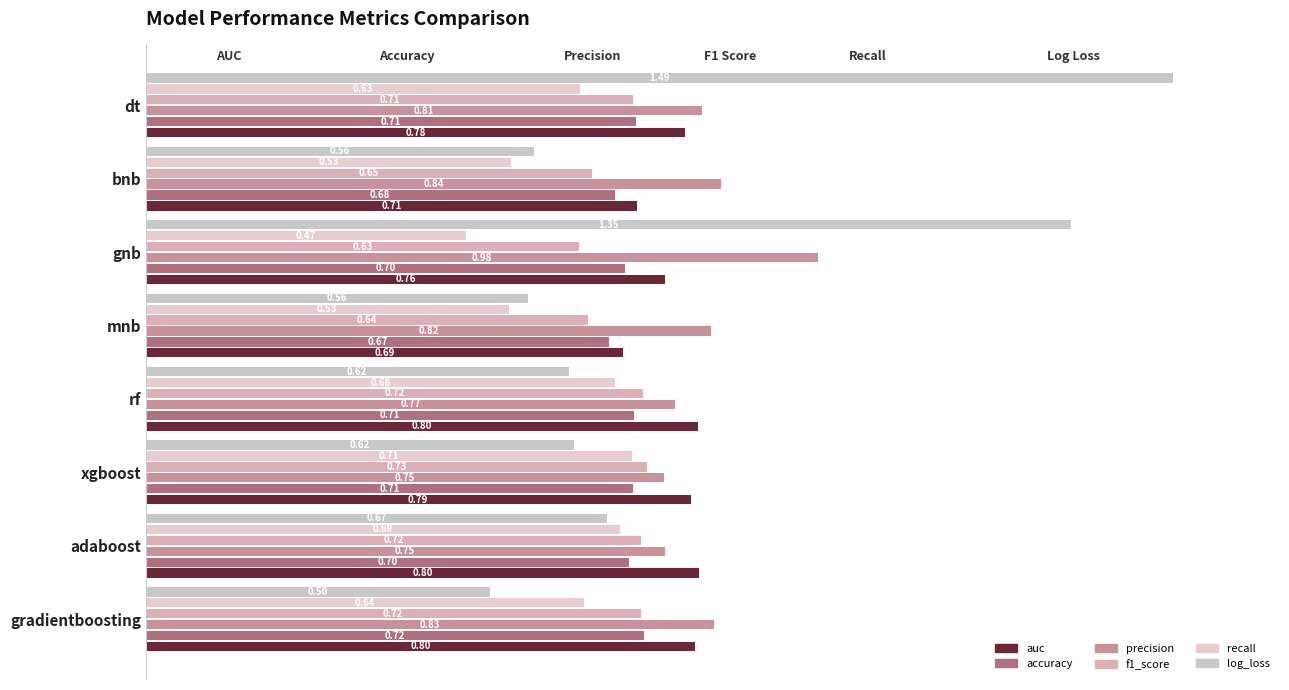

What are all the series names shown in the legend?

auc, accuracy, precision, f1_score, recall, log_loss